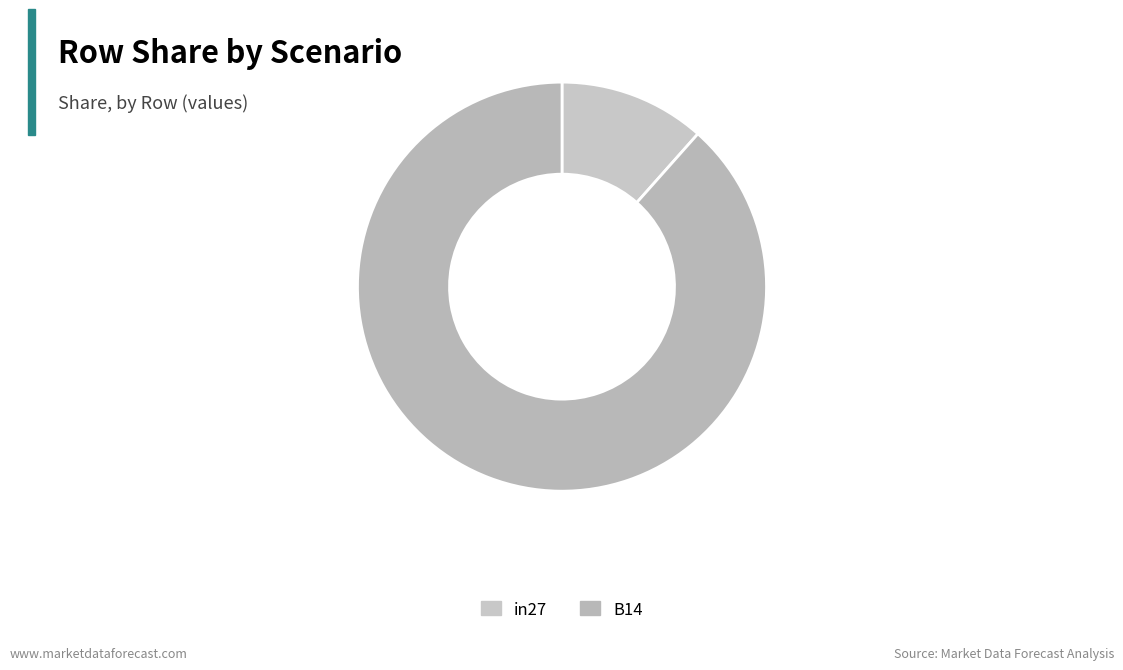

Combined, what portion of the pie is B14 and in27?

100.0%